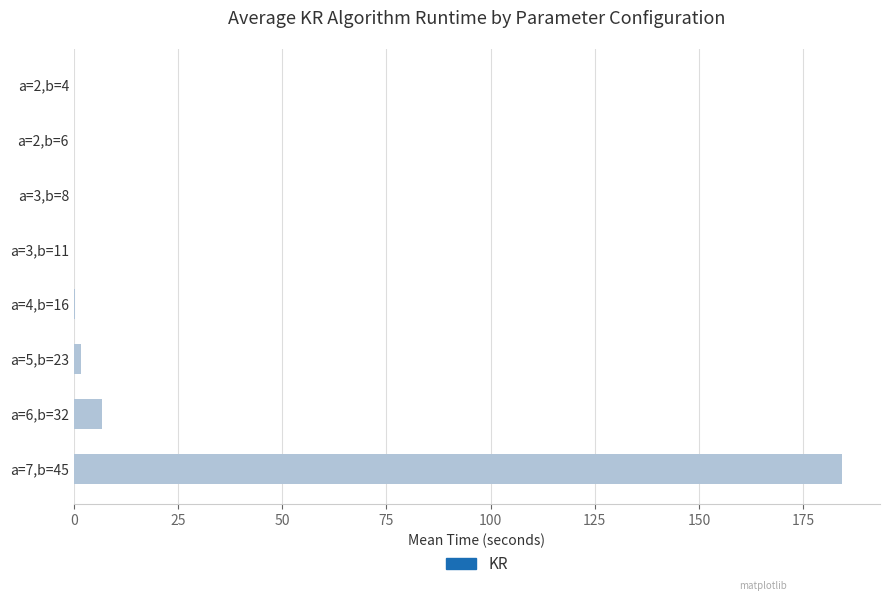

True or false: the data shows 0.3 at a=4,b=16.

True